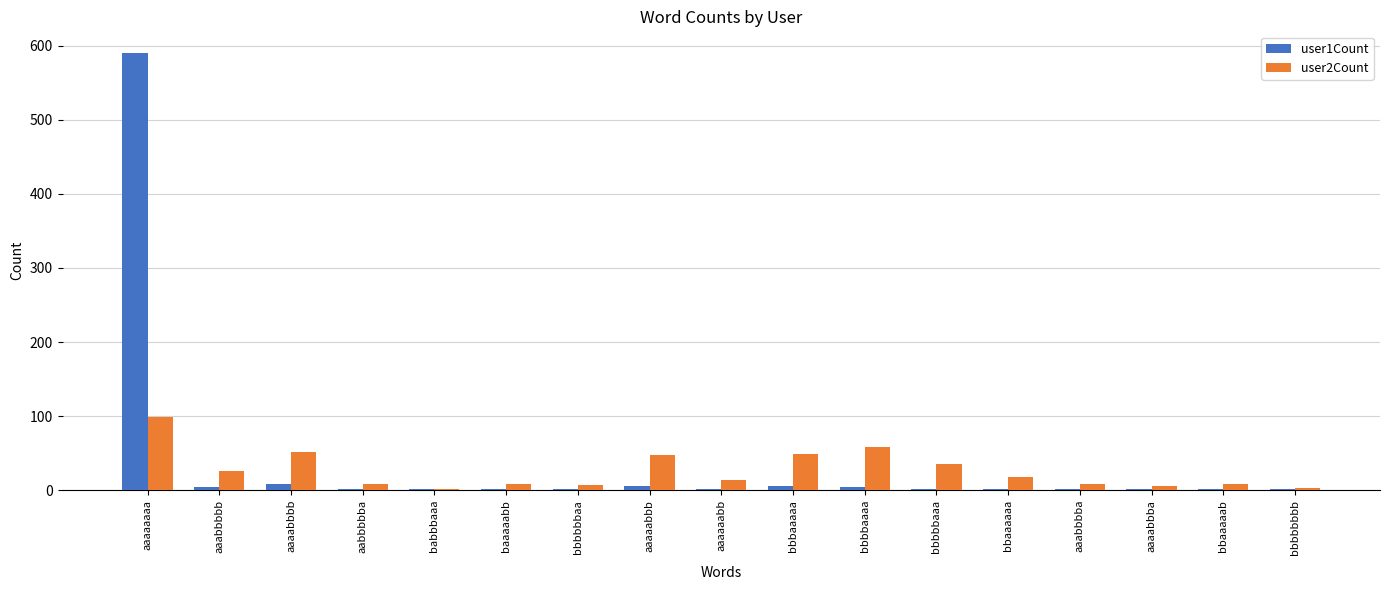

What is the approximate value of user1Count at bbbbbbbb?

1